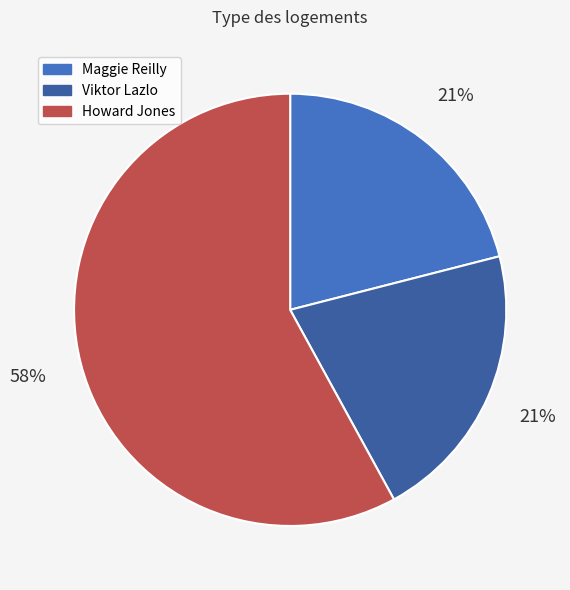

Does any single category account for the majority?

Yes